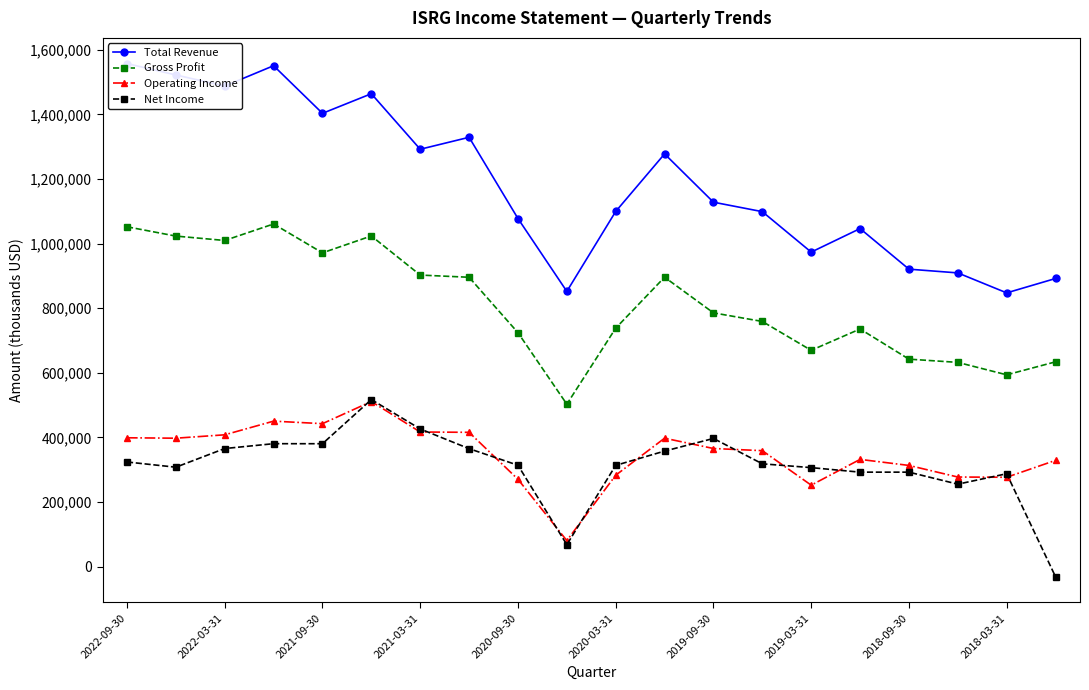

Count the number of data series in this chart.

4